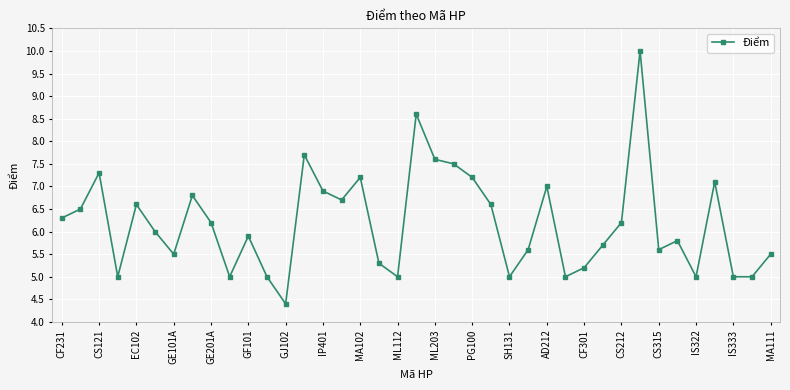

What is the value of the 16th point from the left?

6.7